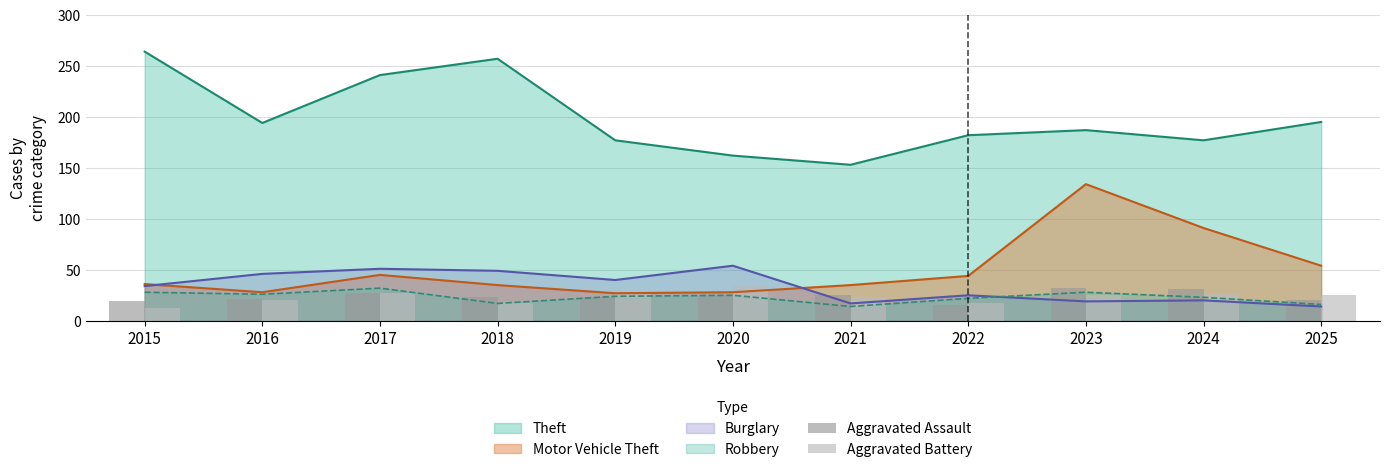

At which label does Motor Vehicle Theft reach its peak?

2023